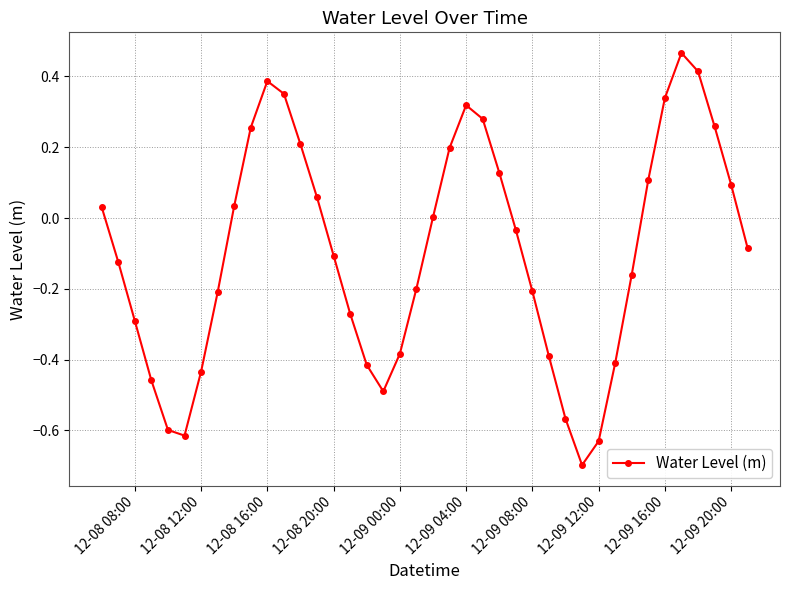

What is the difference between the maximum and minimum values?

1.2